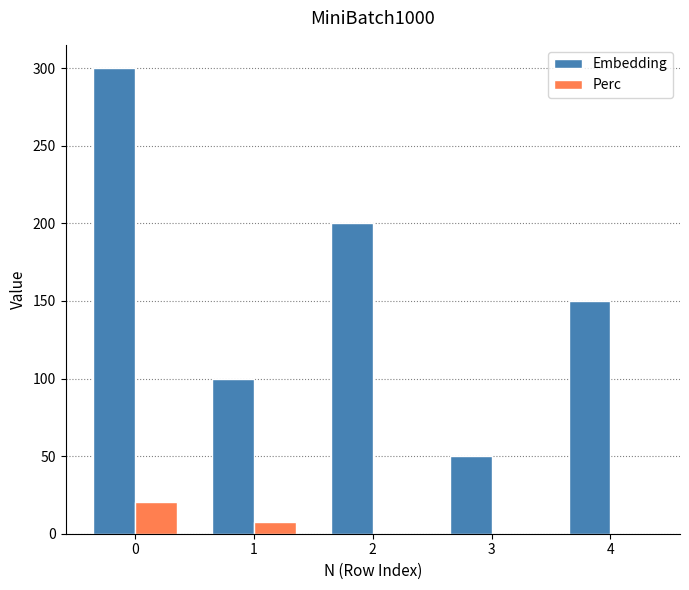

True or false: Perc has a value of 0.0 at 3.

True